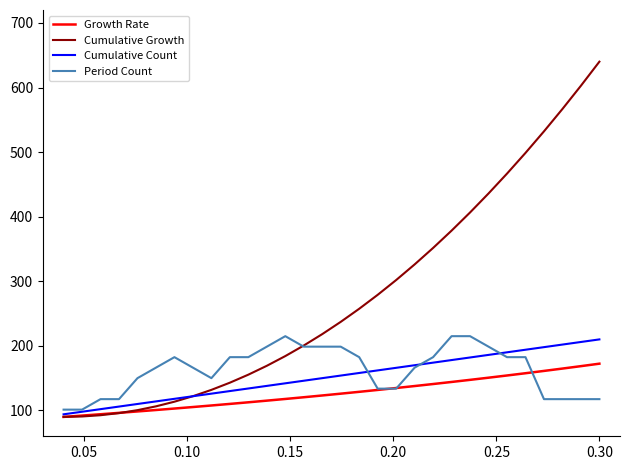

How many lines are shown in the chart?

4